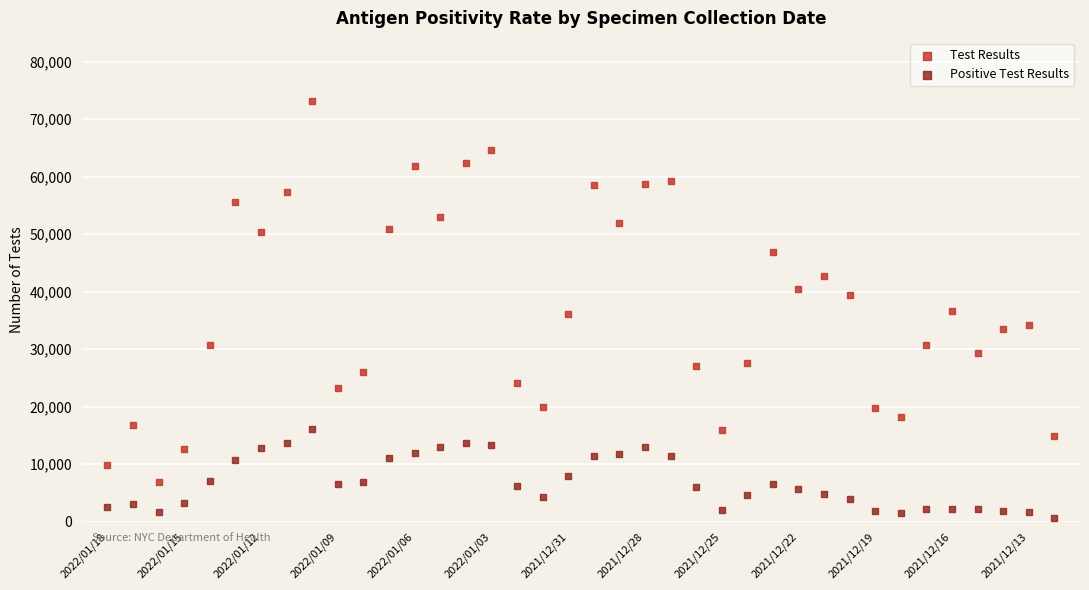

Which series reaches the minimum Y coordinate?

Positive Test Results